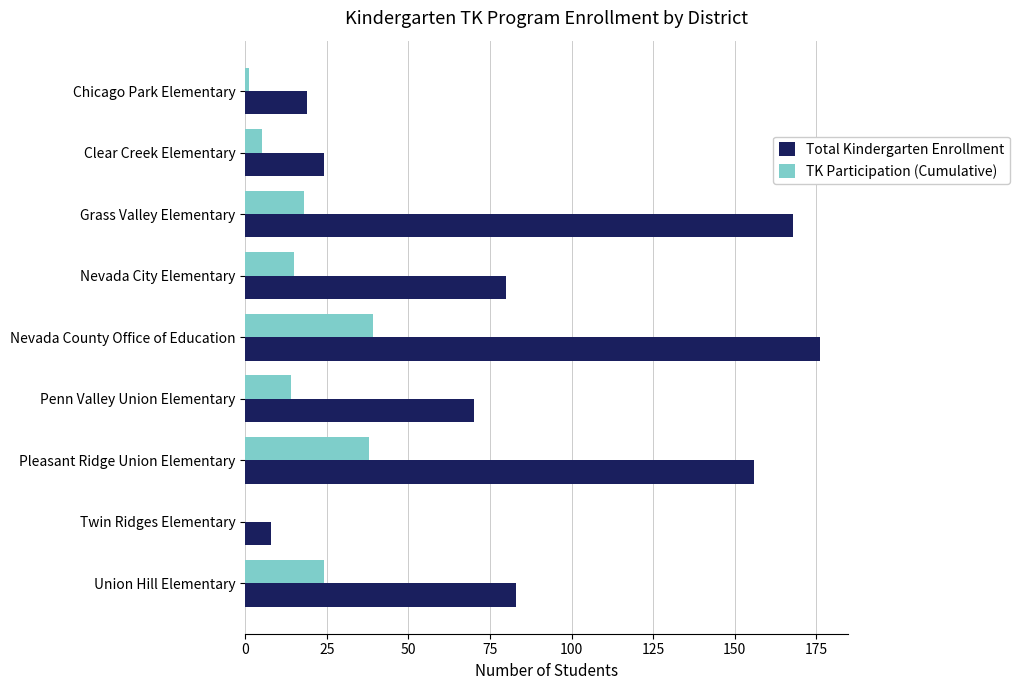

Is it true that TK Participation (Cumulative) equals 0 at Twin Ridges Elementary?

True